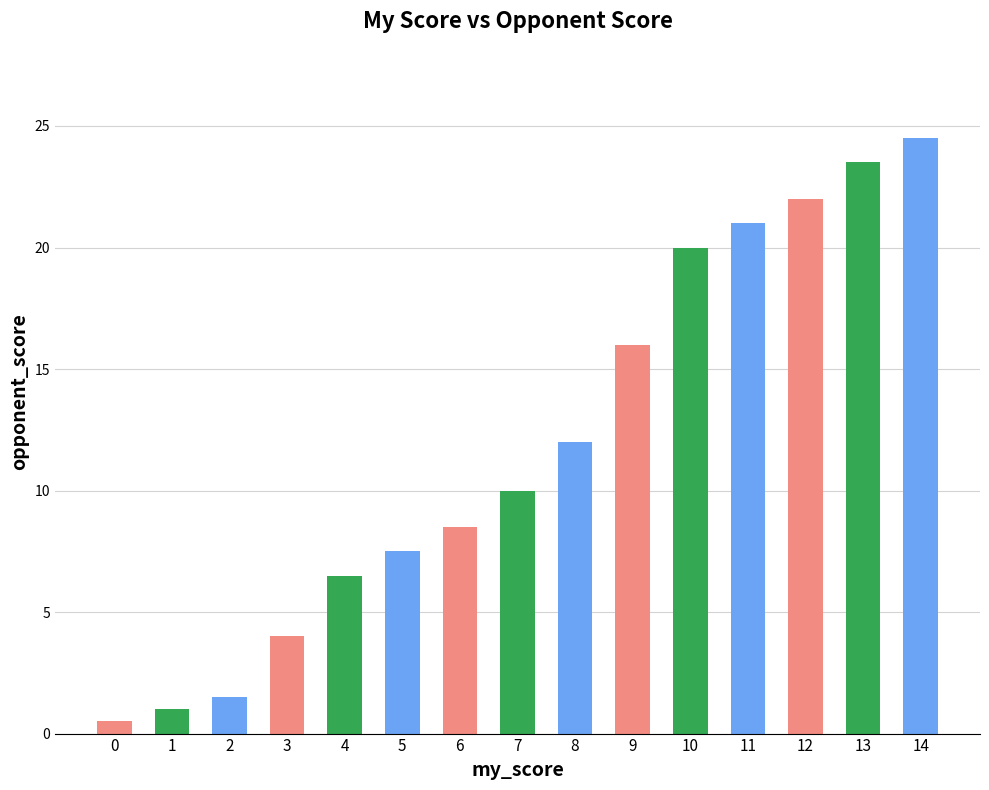

Are the bars grouped side by side (vs. stacked)?

No